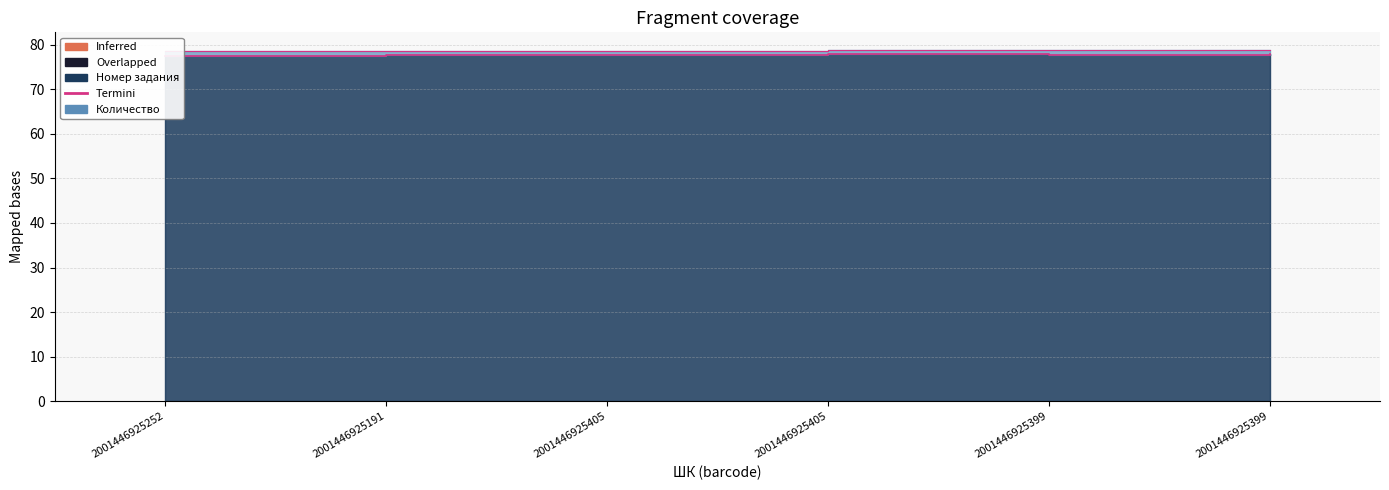

Which label corresponds to the smallest value in the chart?

2001446925252